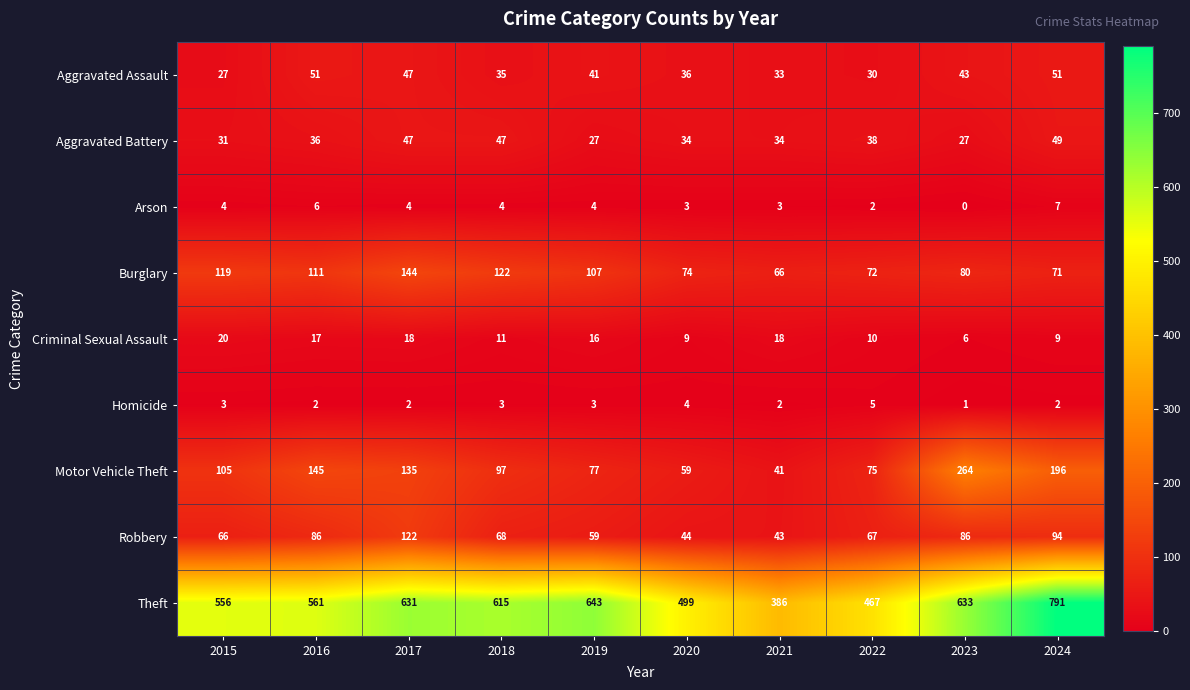

Which category has the highest value across all series?

2024